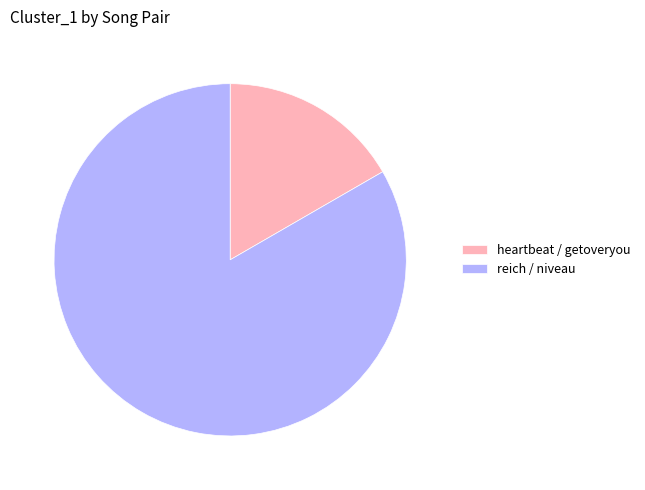

Does reich / niveau account for over 50% of the chart?

Yes